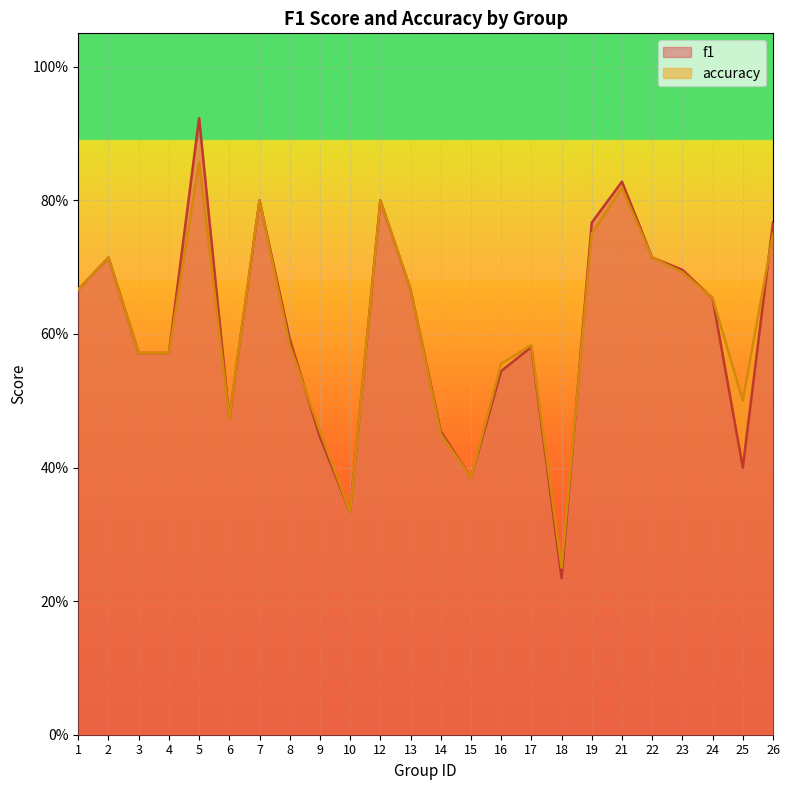

The value of f1 at 18 is 0.4. True or false?

False